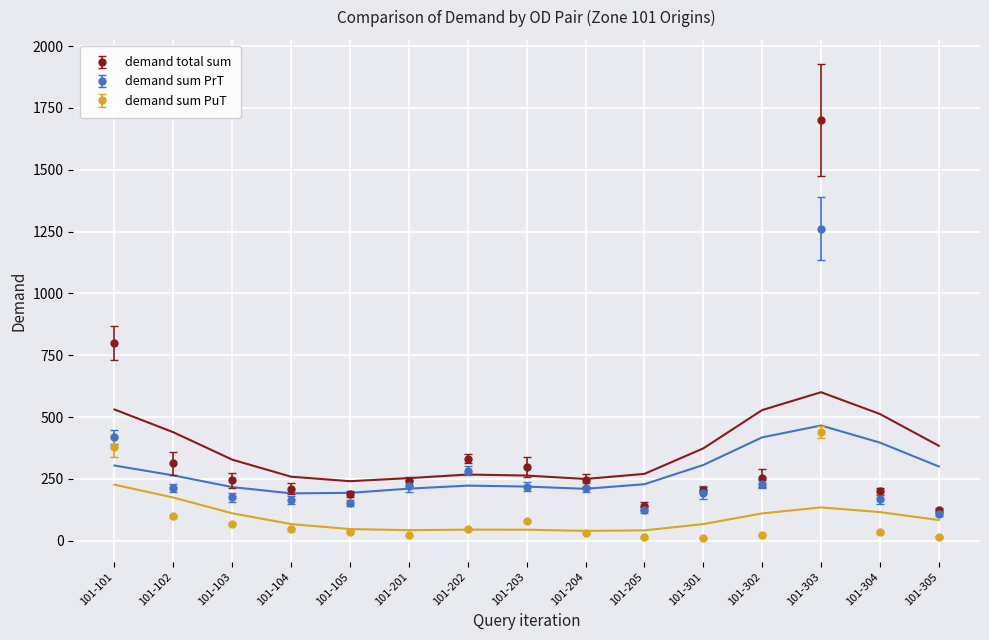

What is the difference between the demand sum PrT values at 101-103 and 101-202?

108.1